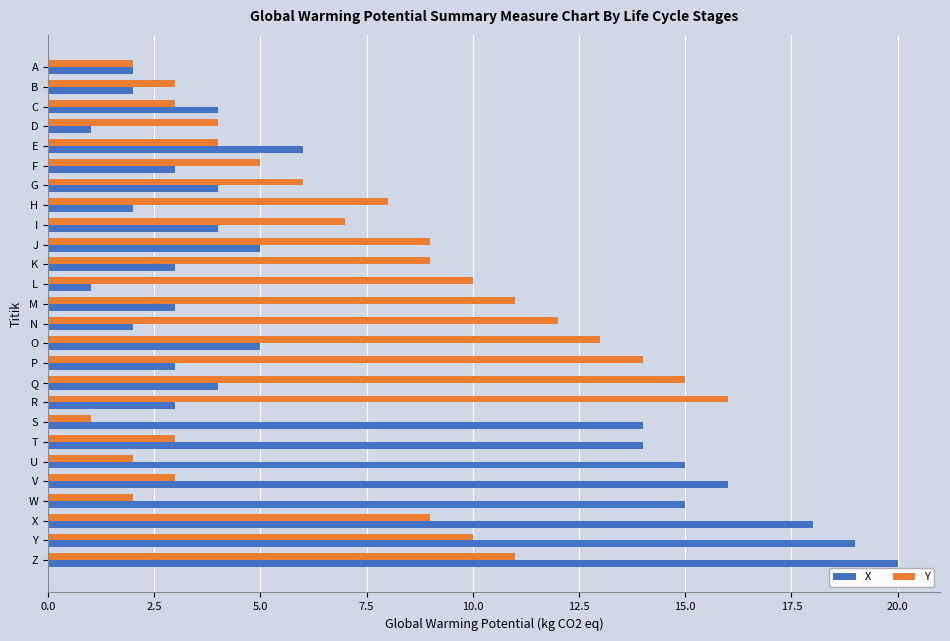

What is the difference between the second highest and second lowest values in the X series?

18